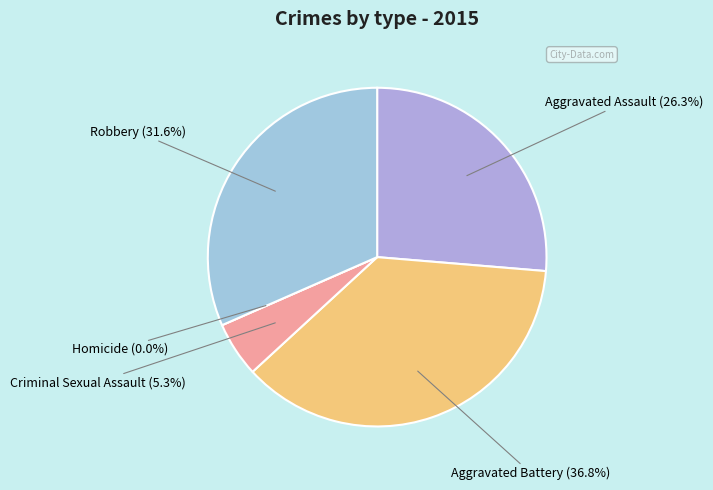

The Aggravated Assault slice represents 26% of the pie. True or false?

True